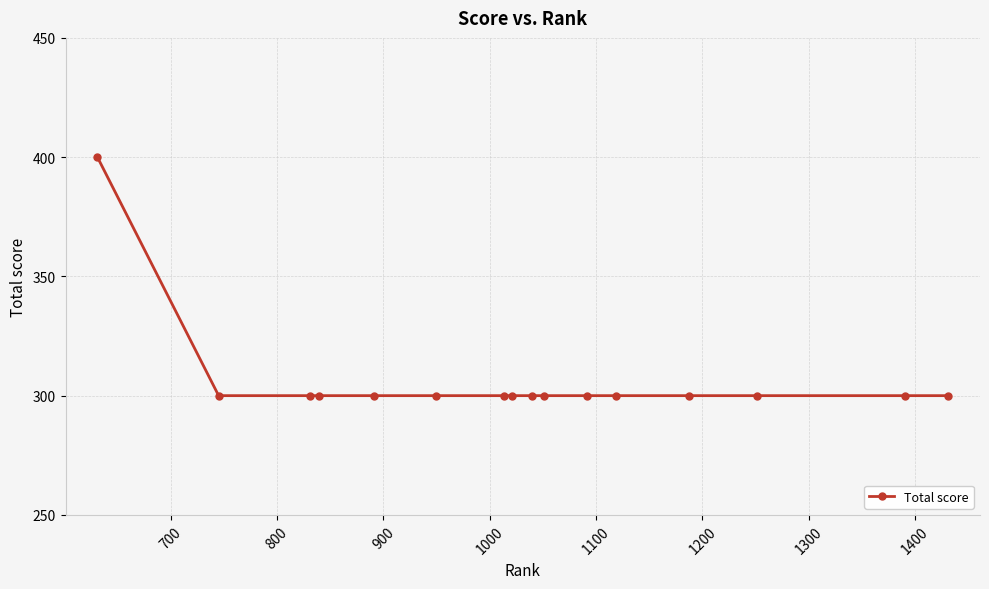

What is the sum of all values?

4900